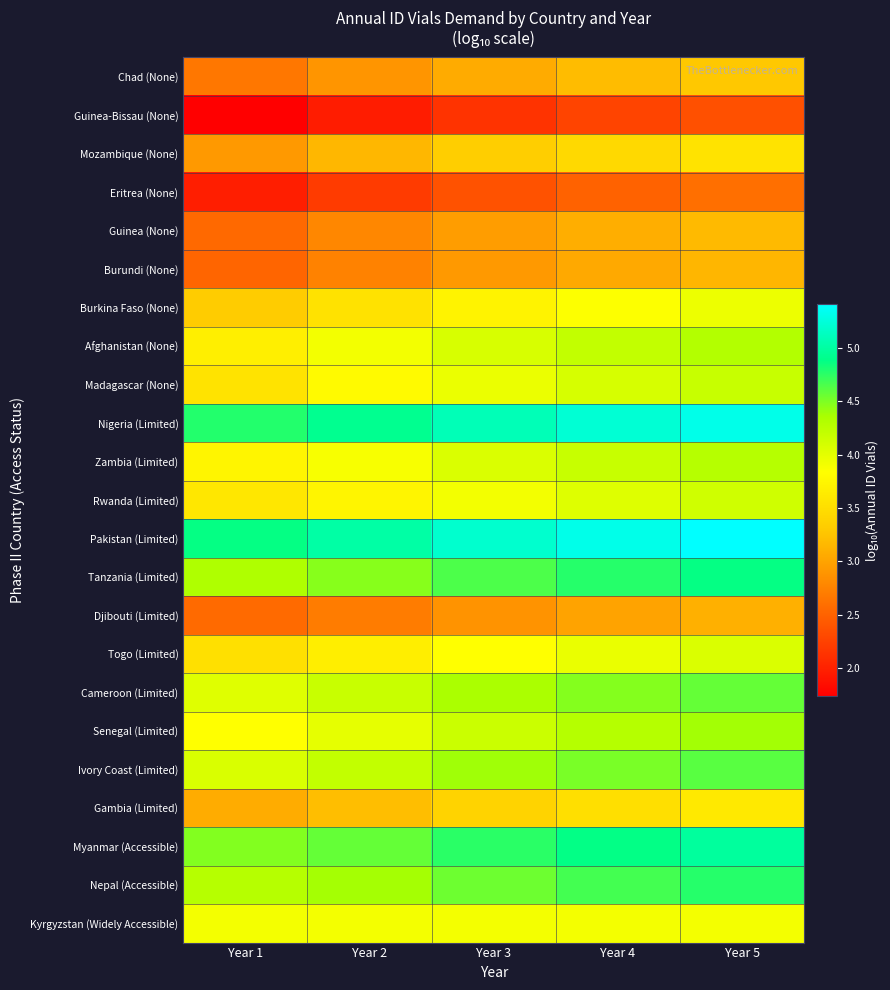

Reading right to left, what are all the values shown in this chart?

Chad (None): Year 5=3.3	Year 4=3.2	Year 3=3.1	Year 2=2.9	Year 1=2.7
Guinea-Bissau (None): Year 5=2.4	Year 4=2.3	Year 3=2.1	Year 2=2.0	Year 1=1.7
Mozambique (None): Year 5=3.6	Year 4=3.5	Year 3=3.3	Year 2=3.2	Year 1=2.9
Eritrea (None): Year 5=2.6	Year 4=2.5	Year 3=2.4	Year 2=2.2	Year 1=2.0
Guinea (None): Year 5=3.2	Year 4=3.1	Year 3=3.0	Year 2=2.8	Year 1=2.6
Burundi (None): Year 5=3.1	Year 4=3.0	Year 3=2.9	Year 2=2.7	Year 1=2.5
Burkina Faso (None): Year 5=3.9	Year 4=3.8	Year 3=3.7	Year 2=3.5	Year 1=3.3
Afghanistan (None): Year 5=4.3	Year 4=4.2	Year 3=4.1	Year 2=3.9	Year 1=3.7
Madagascar (None): Year 5=4.2	Year 4=4.1	Year 3=4.0	Year 2=3.8	Year 1=3.6
Nigeria (Limited): Year 5=5.3	Year 4=5.2	Year 3=5.1	Year 2=4.9	Year 1=4.8
Zambia (Limited): Year 5=4.3	Year 4=4.2	Year 3=4.1	Year 2=3.9	Year 1=3.7
Rwanda (Limited): Year 5=4.1	Year 4=4.0	Year 3=3.9	Year 2=3.7	Year 1=3.6
Pakistan (Limited): Year 5=5.4	Year 4=5.3	Year 3=5.2	Year 2=5.0	Year 1=4.9
Tanzania (Limited): Year 5=4.9	Year 4=4.8	Year 3=4.6	Year 2=4.5	Year 1=4.3
Djibouti (Limited): Year 5=3.1	Year 4=3.0	Year 3=2.9	Year 2=2.7	Year 1=2.6
Togo (Limited): Year 5=4.1	Year 4=4.0	Year 3=3.8	Year 2=3.7	Year 1=3.5
Cameroon (Limited): Year 5=4.6	Year 4=4.5	Year 3=4.3	Year 2=4.2	Year 1=4.0
Senegal (Limited): Year 5=4.4	Year 4=4.3	Year 3=4.2	Year 2=4.0	Year 1=3.8
Ivory Coast (Limited): Year 5=4.6	Year 4=4.5	Year 3=4.4	Year 2=4.2	Year 1=4.1
Gambia (Limited): Year 5=3.6	Year 4=3.5	Year 3=3.4	Year 2=3.2	Year 1=3.1
Myanmar (Accessible): Year 5=5.0	Year 4=4.9	Year 3=4.8	Year 2=4.6	Year 1=4.5
Nepal (Accessible): Year 5=4.8	Year 4=4.7	Year 3=4.5	Year 2=4.4	Year 1=4.3
Kyrgyzstan (Widely Accessible): Year 5=3.9	Year 4=3.9	Year 3=3.9	Year 2=3.9	Year 1=3.9